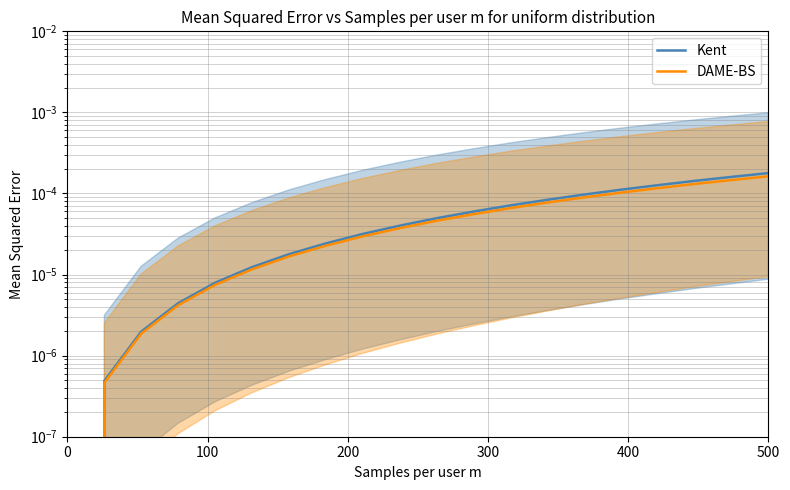

Rank the series at 0 from lowest to highest value.

Kent, DAME-BS